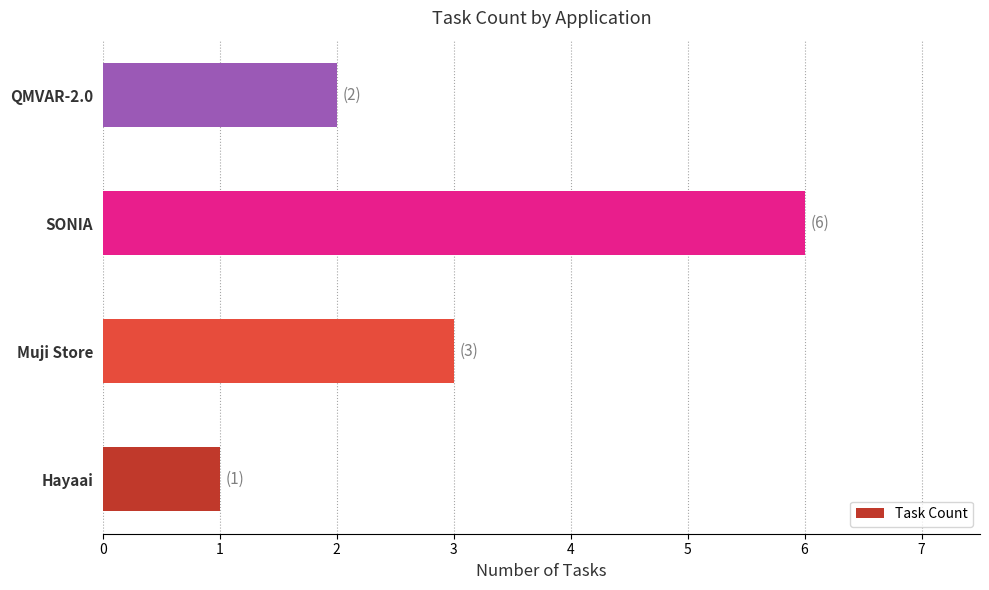

Count the number of categories in the chart.

4